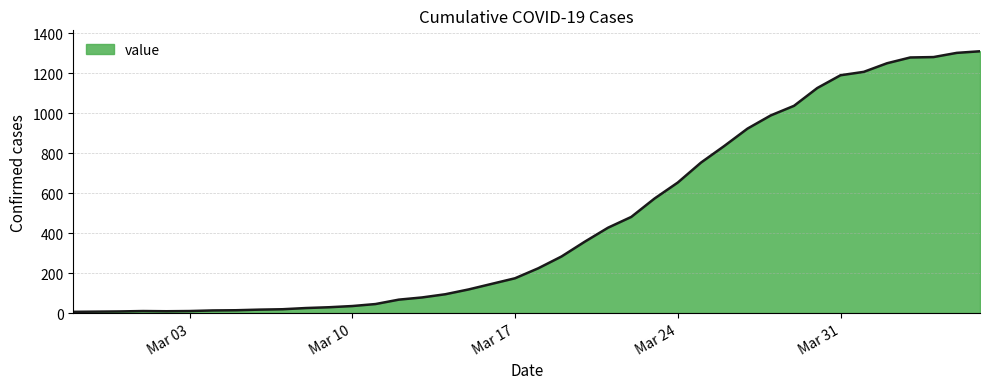

What is the greatest value displayed?

1310